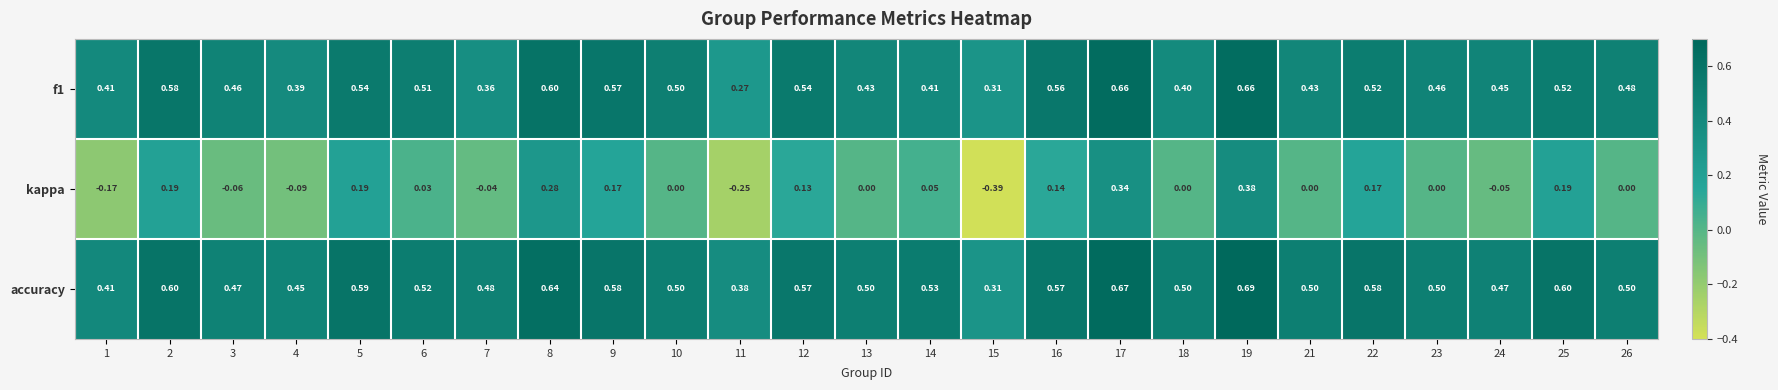

Between 4 and 22, which series saw the biggest shift?

kappa